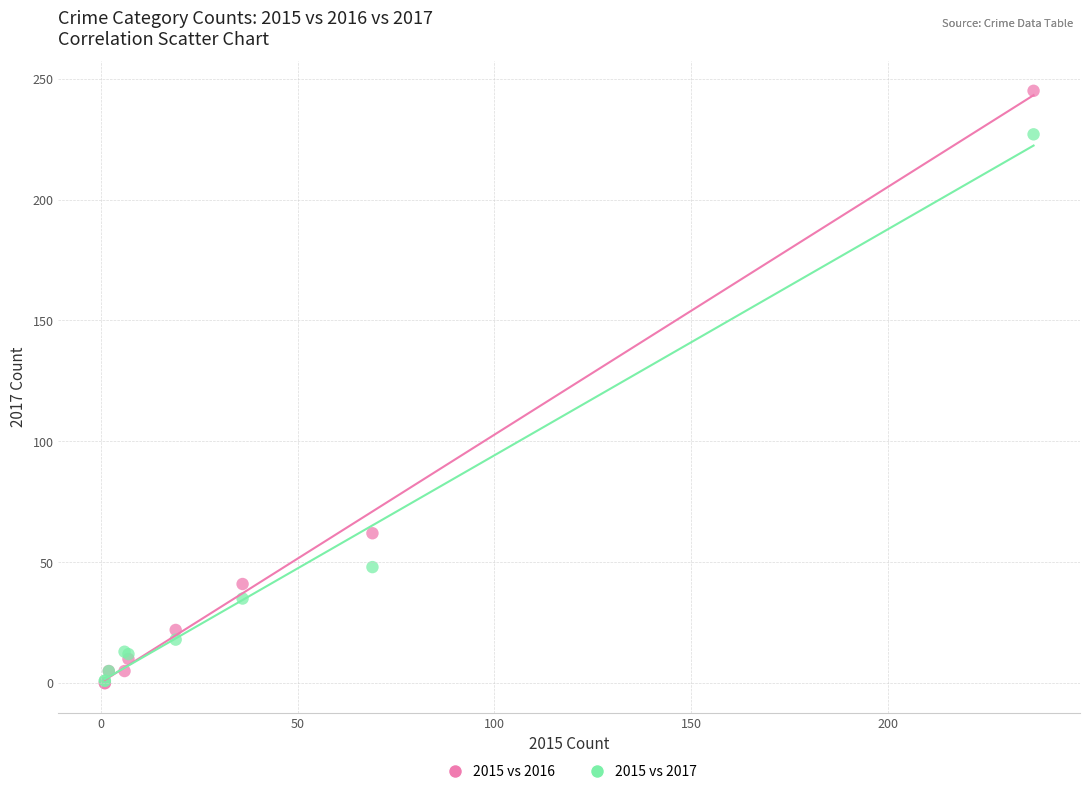

In the 2015 vs 2017 series, what Y value is closest to 114?

48